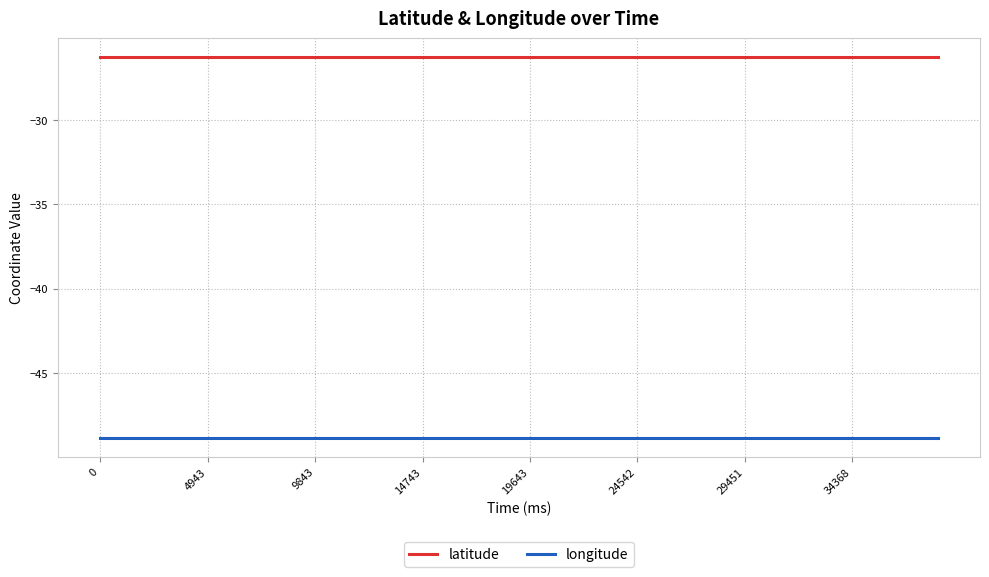

What is the highest value of the longitude series?

-48.8